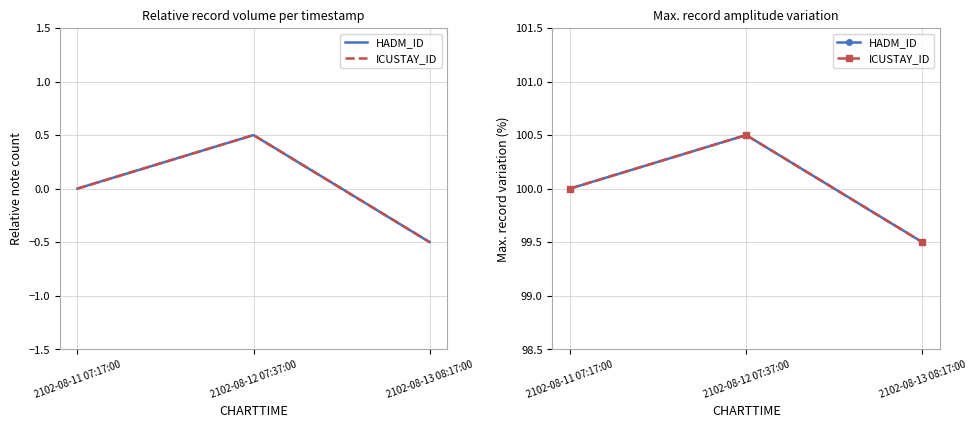

How many data points in ICUSTAY_ID are less than 100?

1